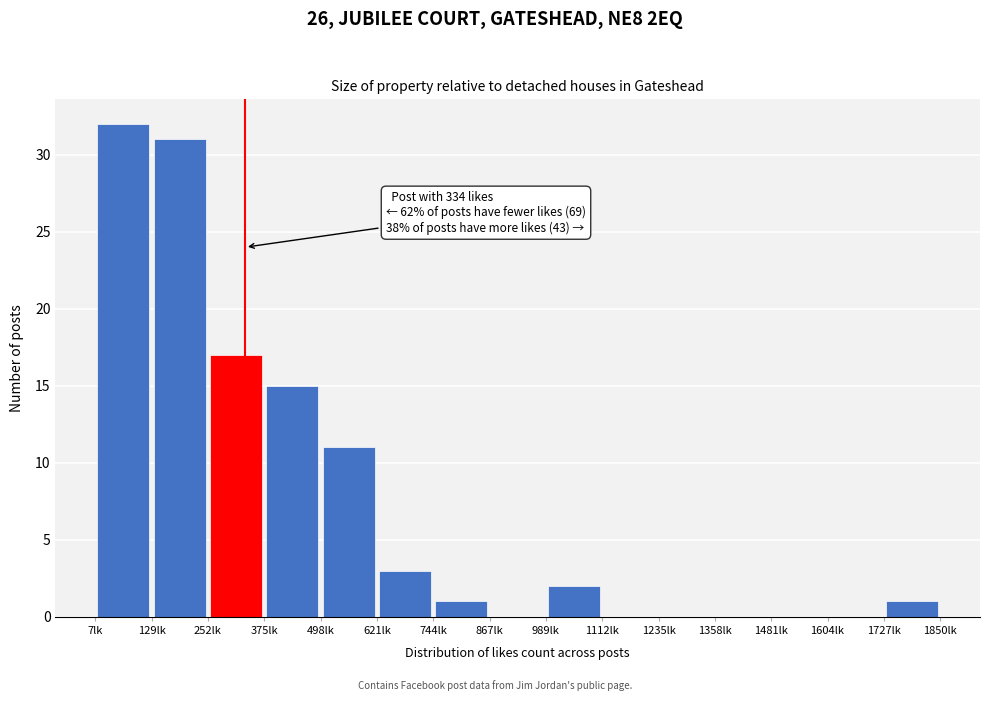

Which range on the x-axis has the tallest bar?

0 to 120